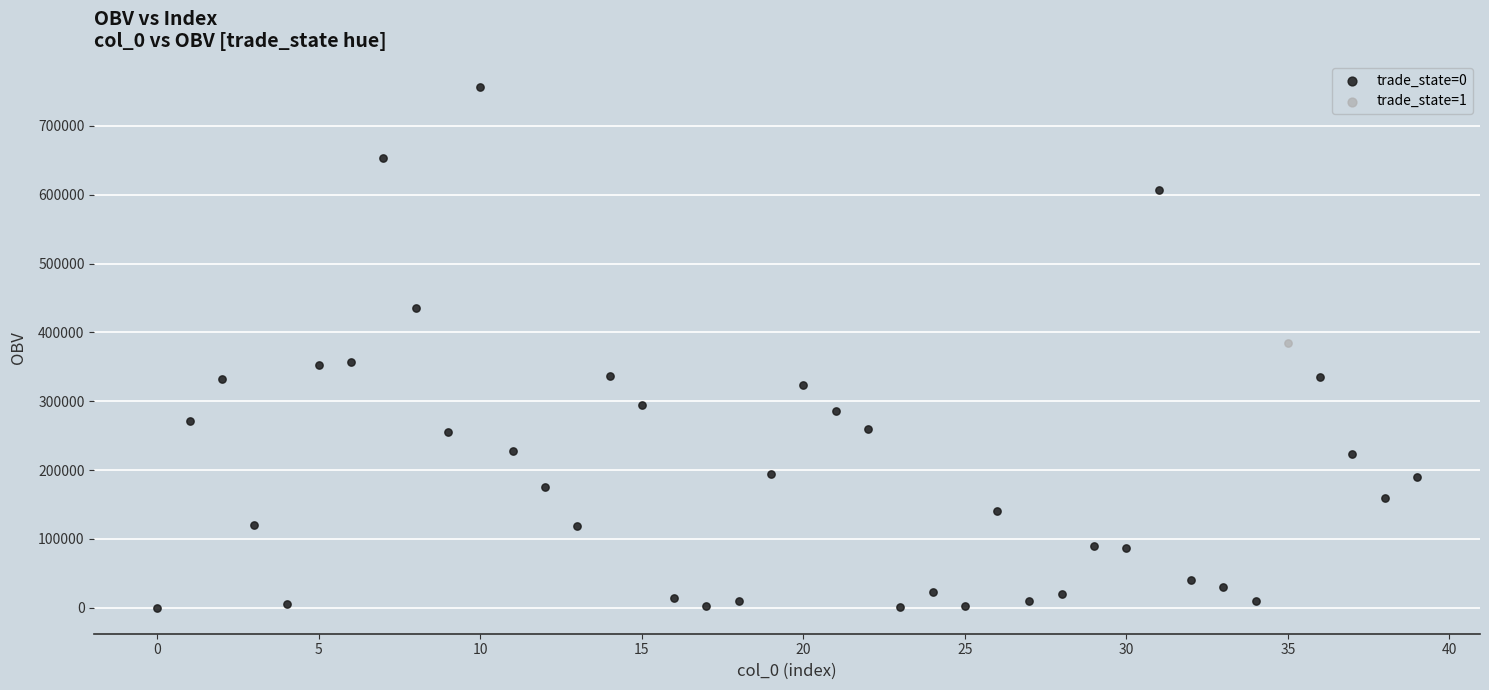

What are all the series names shown in the legend?

trade_state=0, trade_state=1